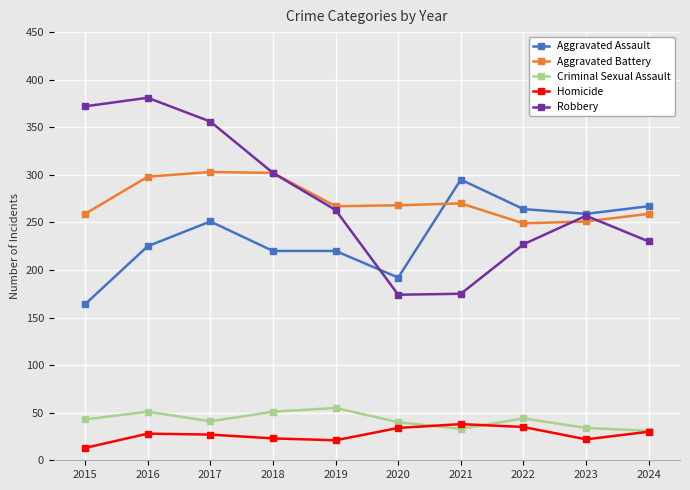

What is the minimum value for Criminal Sexual Assault?

31